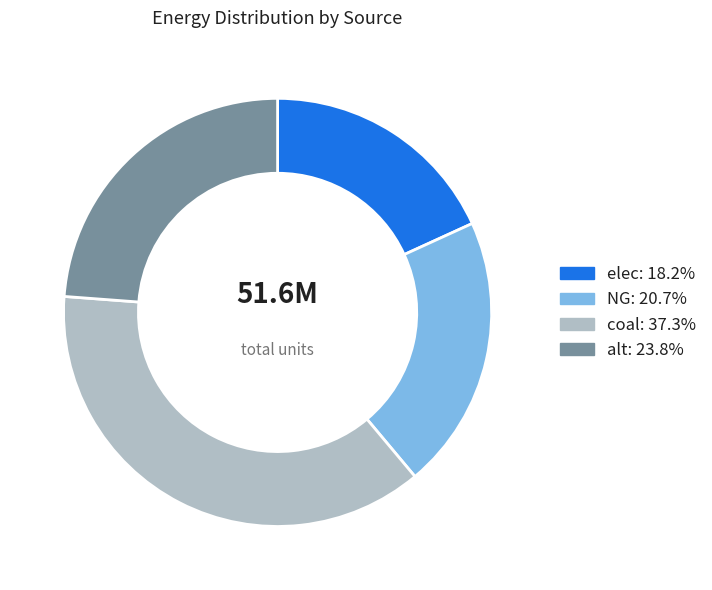

Which slice is the smallest?

elec